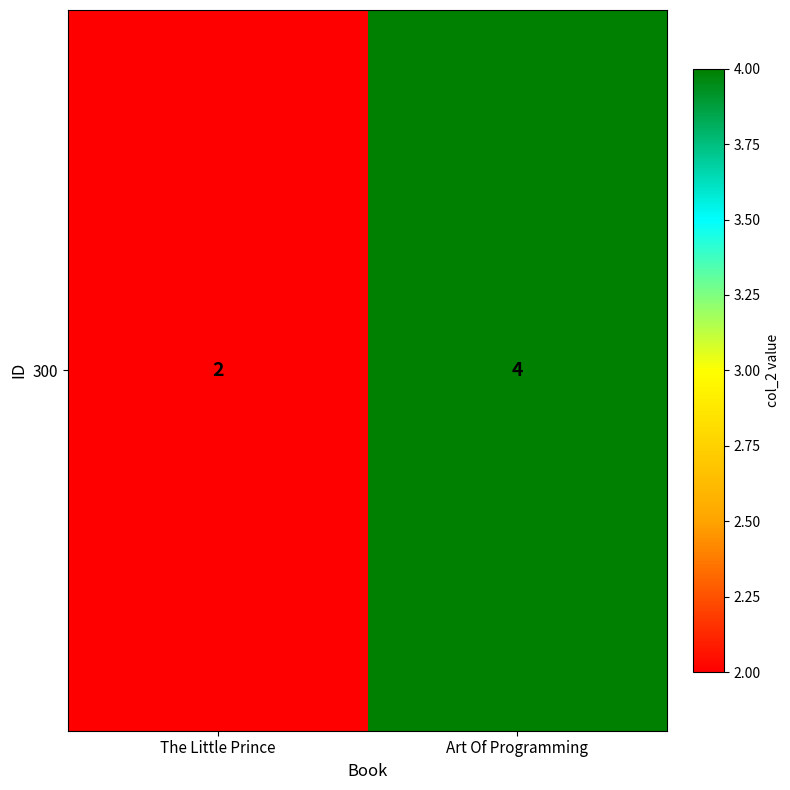

Rank the categories by value from highest to lowest.

Art Of Programming, The Little Prince